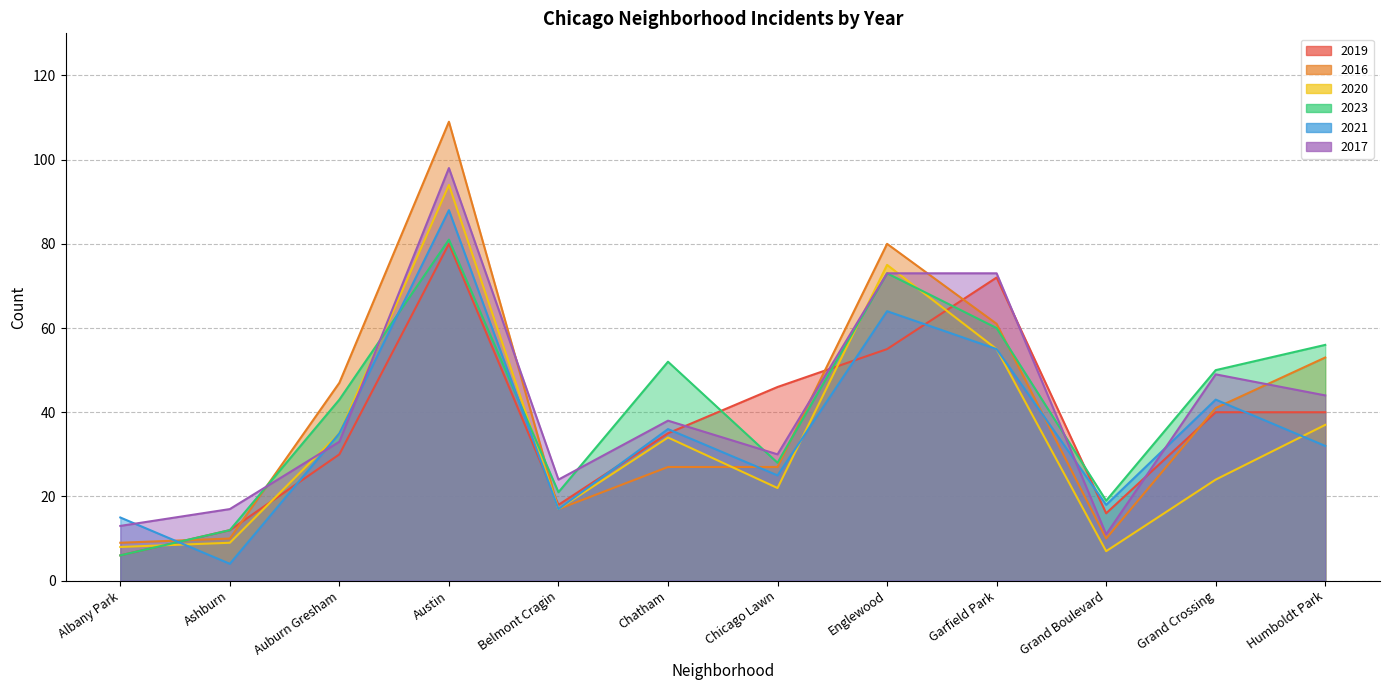

What is the difference between the maximum and minimum values in the 2021 series?

84